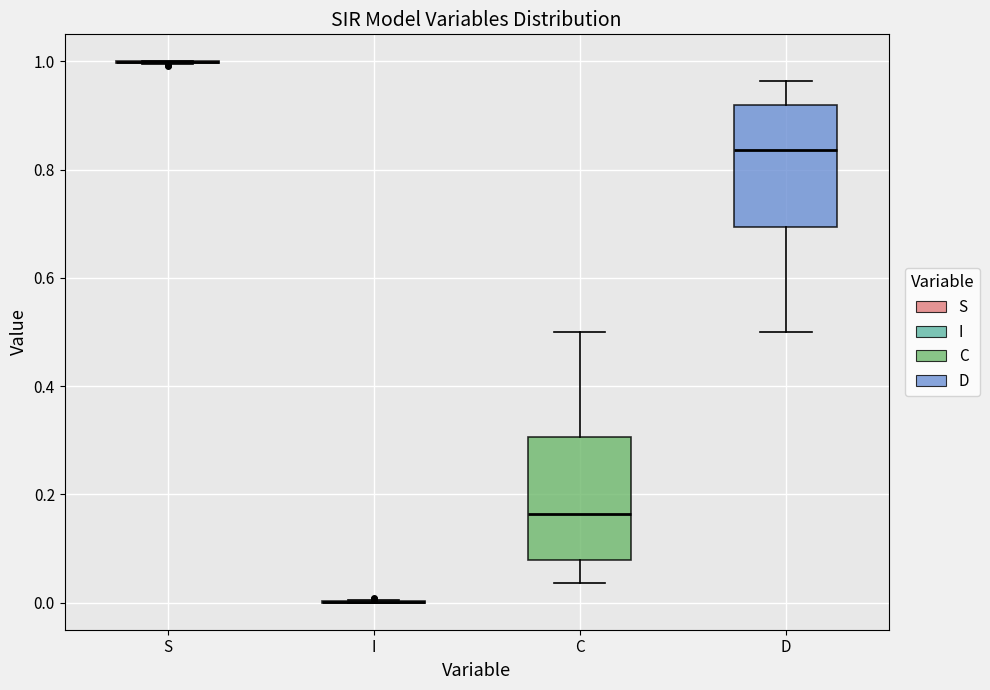

Reading left to right, read every box against the y-axis: the position of its median line, the range the box covers, and the ends of its whiskers. The values are not printed on the chart, so give them approximately, as read against the axis.

S: box collapsed to a line at 1.00, whiskers 1.00 to 1.00
I: box collapsed to a line at 0.00, whiskers 0.00 to 0.00
C: median 0.16, box 0.08 to 0.30, whiskers 0.04 to 0.50
D: median 0.84, box 0.70 to 0.92, whiskers 0.50 to 0.96